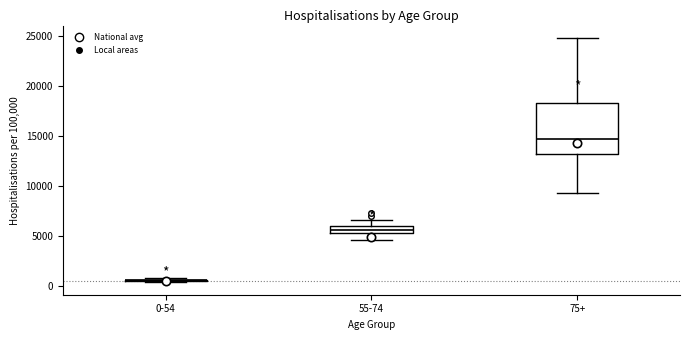

Comparing the boxes themselves (not the whiskers), which one is the tallest?

75+